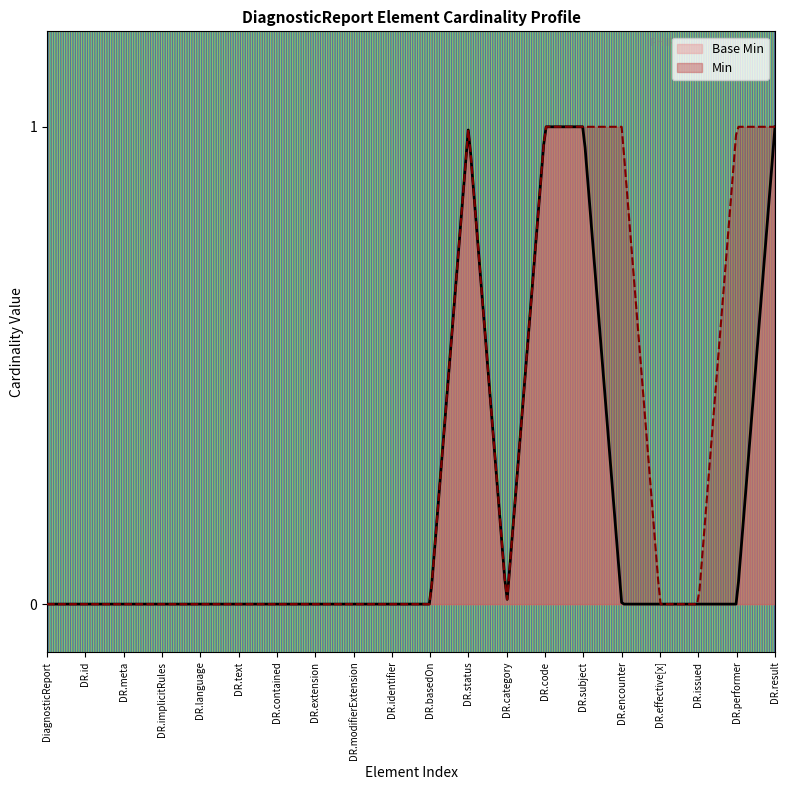

Reading right to left, list all the values displayed in this chart.

DiagnosticReport.result=1	DiagnosticReport.performer=0	DiagnosticReport.issued=0	DiagnosticReport.effective[x]=0	DiagnosticReport.encounter=0	DiagnosticReport.subject=1	DiagnosticReport.code=1	DiagnosticReport.category=0	DiagnosticReport.status=1	DiagnosticReport.basedOn=0	DiagnosticReport.identifier=0	DiagnosticReport.modifierExtension=0	DiagnosticReport.extension=0	DiagnosticReport.contained=0	DiagnosticReport.text=0	DiagnosticReport.language=0	DiagnosticReport.implicitRules=0	DiagnosticReport.meta=0	DiagnosticReport.id=0	DiagnosticReport=0